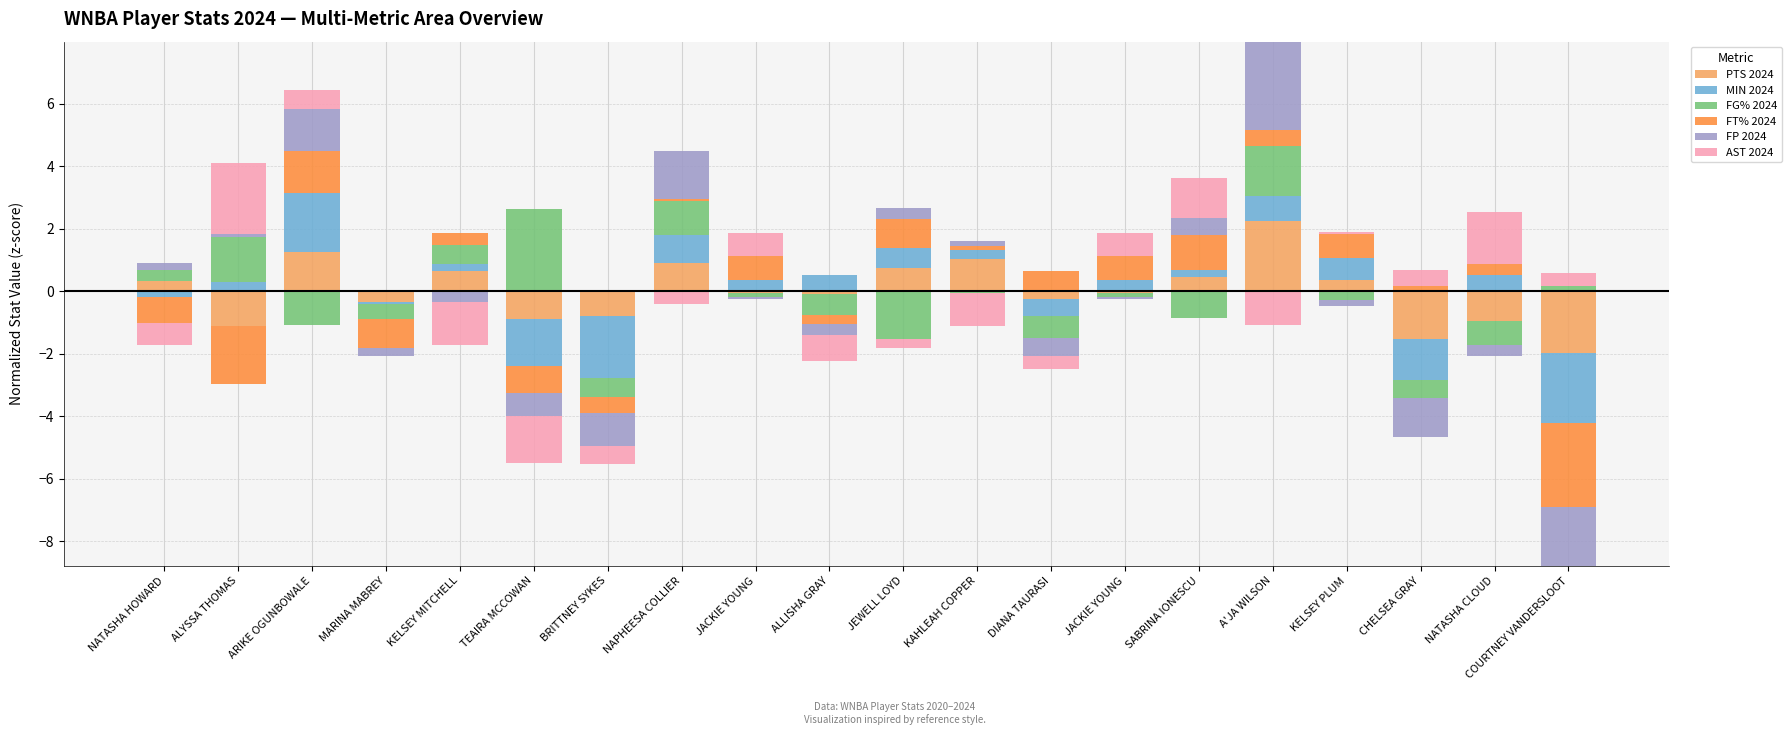

What is the value of the AST 2024 bar at the 9th from the left?

0.7